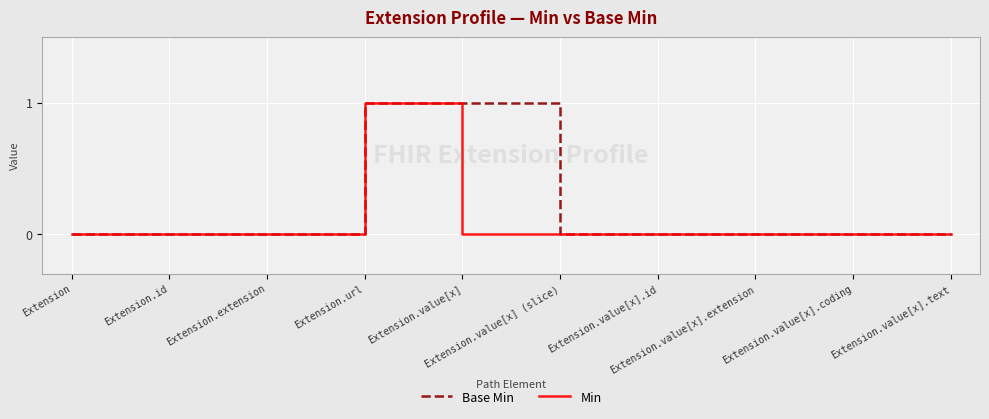

How many lines are shown in the chart?

2